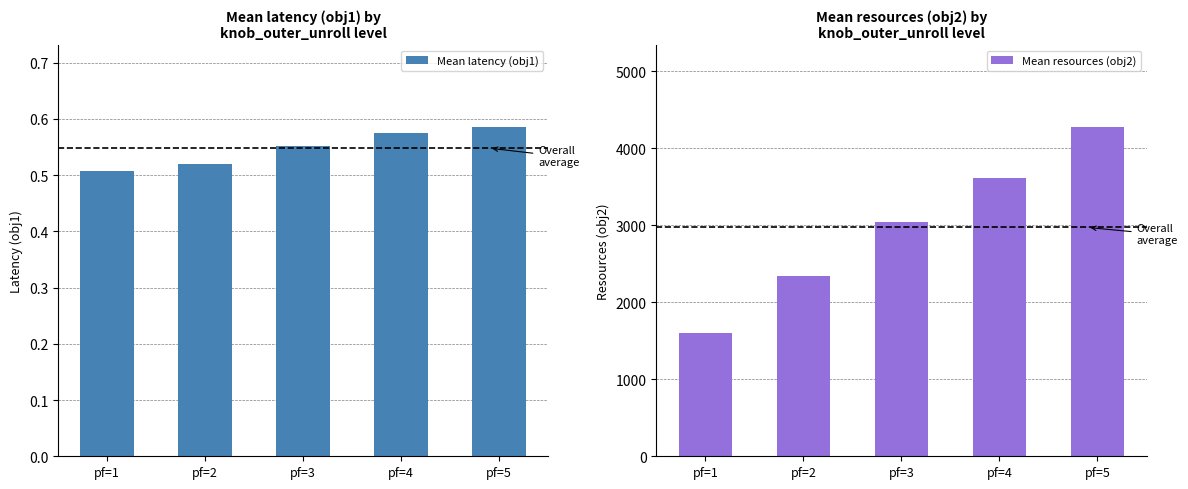

Reading left to right, transcribe all the data shown in this chart.

Mean latency (obj1): 0.5	0.5	0.6	0.6	0.6
Mean resources (obj2): 1600.0	2338.0	3041.0	3608.0	4272.0